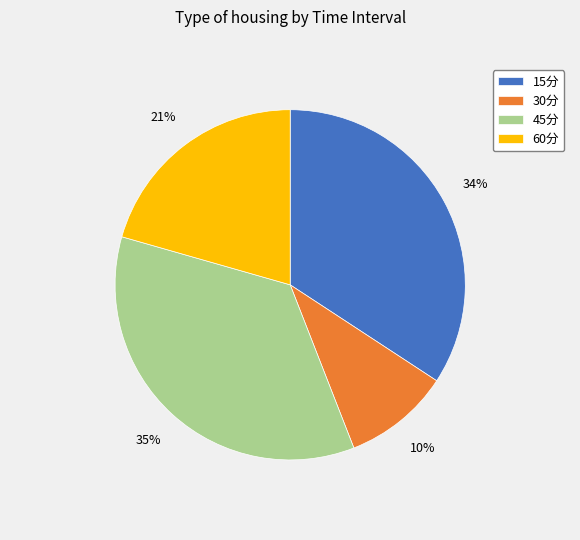

Do 15分 and 45分 together represent more than half of the pie?

Yes